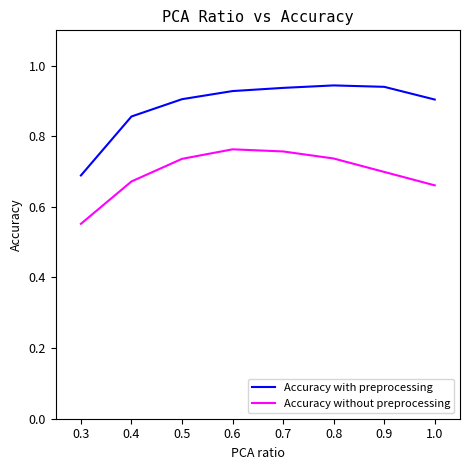

Which series has the largest total across all categories?

Accuracy with preprocessing